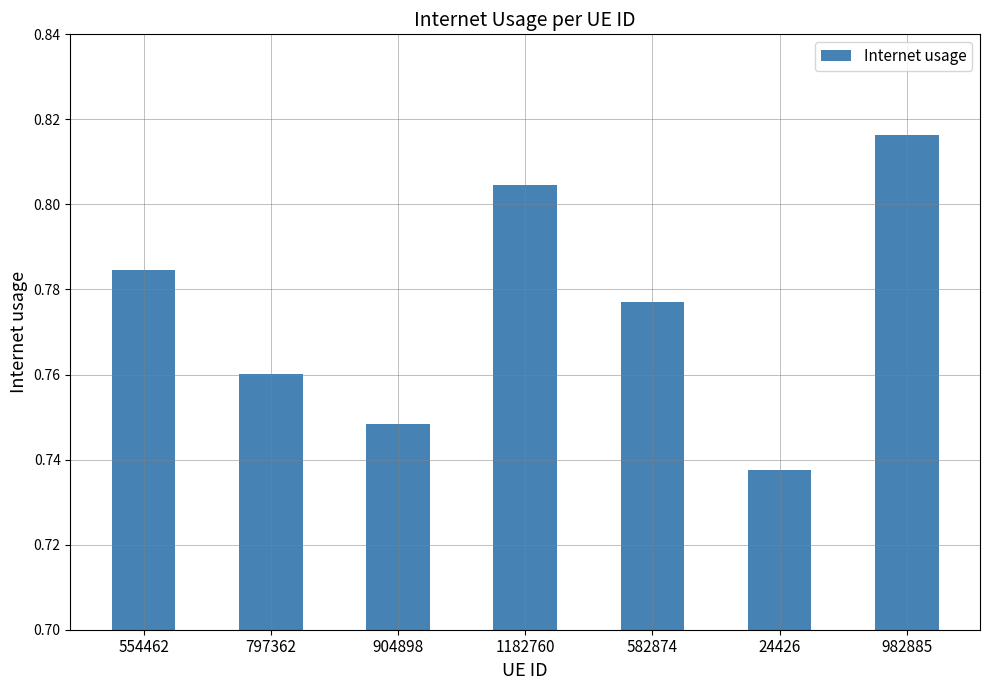

Does the chart contain stacked bars?

No